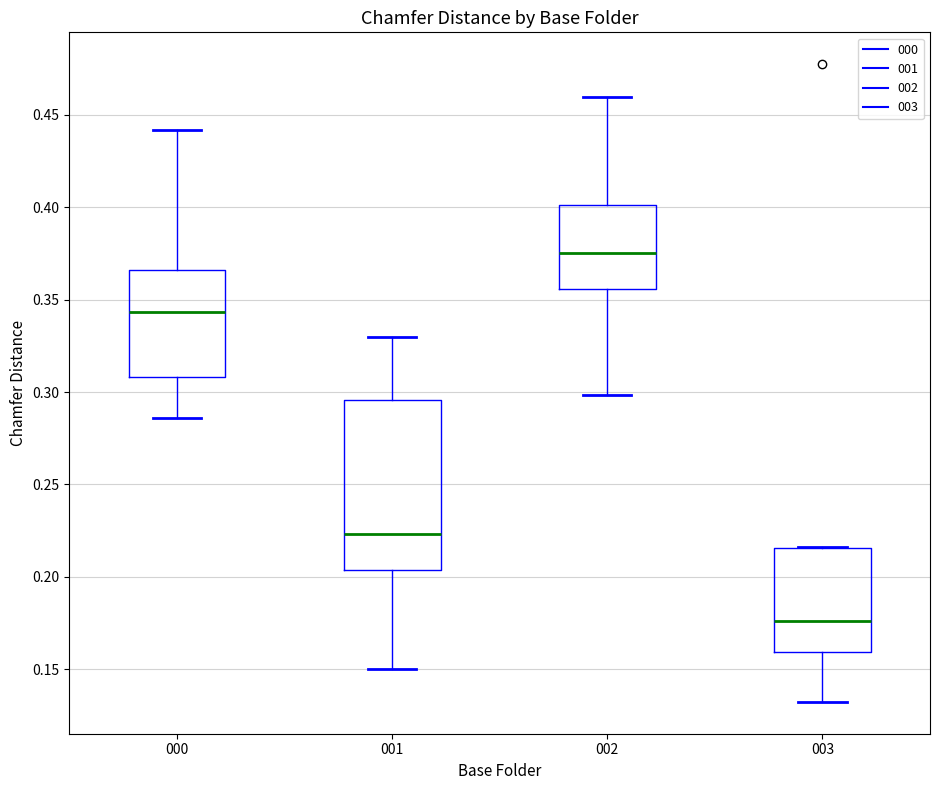

Reading left to right, transcribe this box plot: for each box, give where its median line is, the range the box spans, and where its two whiskers end, as read against the y-axis. The values are not printed on the chart, so give them approximately, as read against the axis.

000: median 0.345, box 0.310 to 0.365, whiskers 0.285 to 0.440
001: median 0.225, box 0.205 to 0.295, whiskers 0.150 to 0.330
002: median 0.375, box 0.355 to 0.400, whiskers 0.300 to 0.460
003: median 0.175, box 0.160 to 0.215, whiskers 0.130 to 0.215